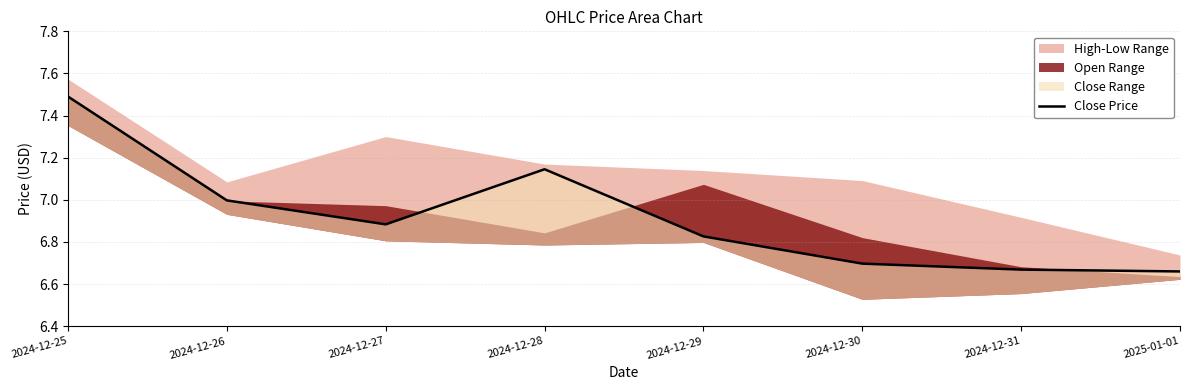

Reading left to right, extract all data points from this chart.

7.5	7.0	6.9	7.1	6.8	6.7	6.7	6.7